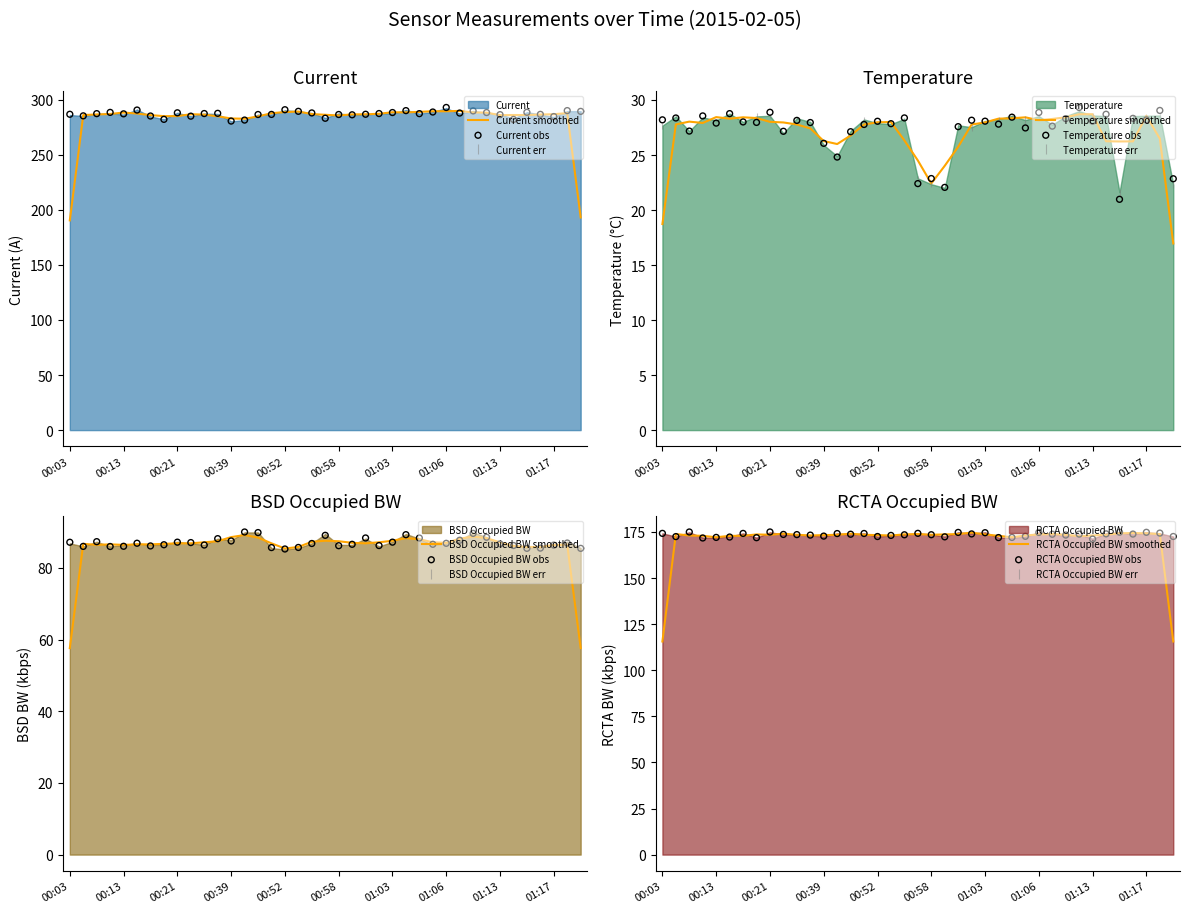

Which series reaches the minimum Y coordinate?

Temperature